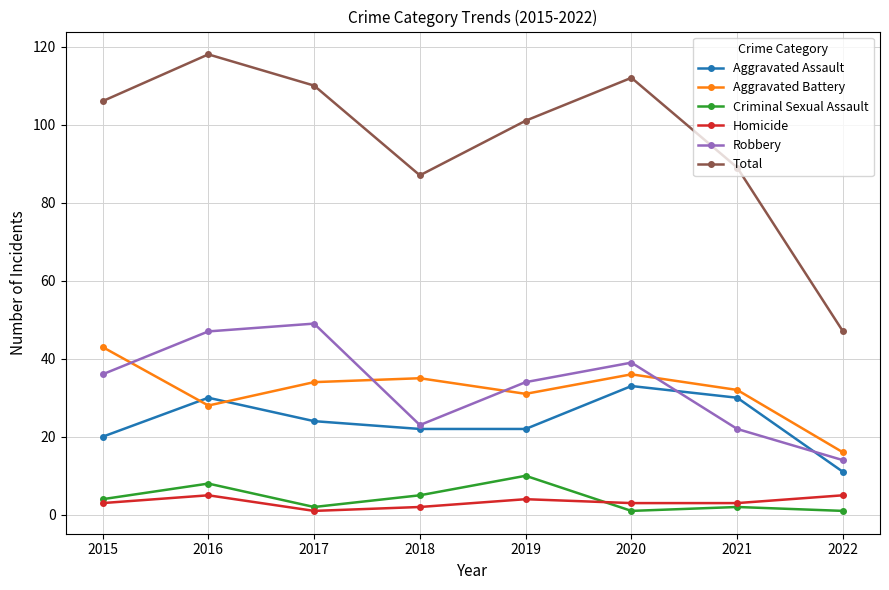

True or false: Aggravated Battery has a value of 12 at 2020.

False